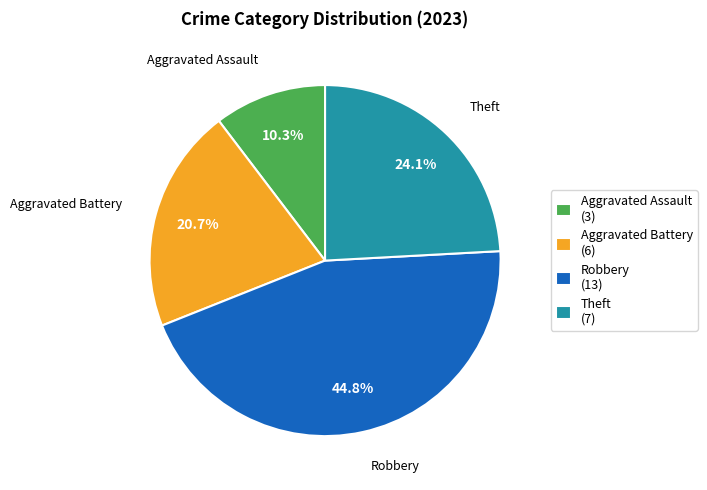

How many slices are in this pie chart?

4